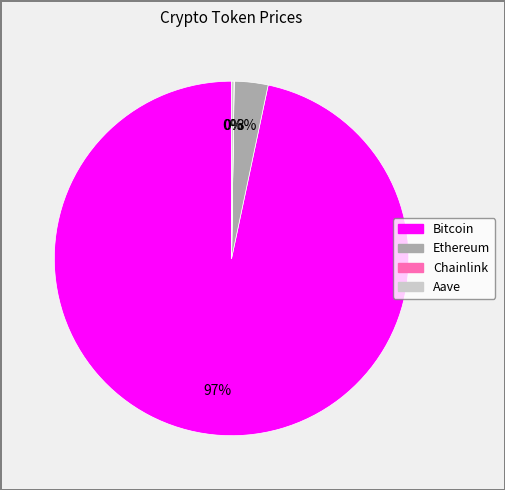

What percentage is the Bitcoin slice, to the nearest percent?

97%